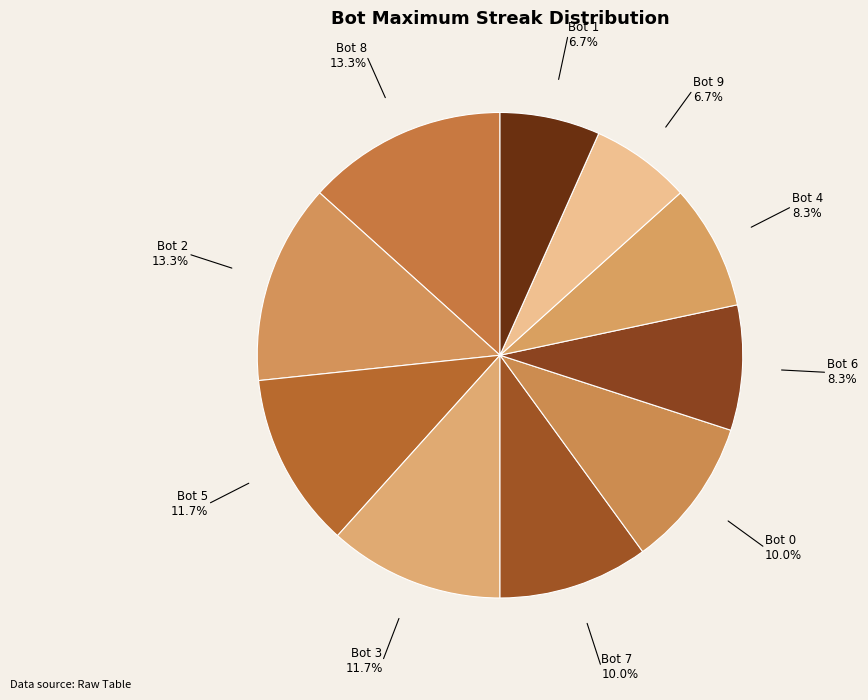

Does Bot 0 represent more than half of the total?

No